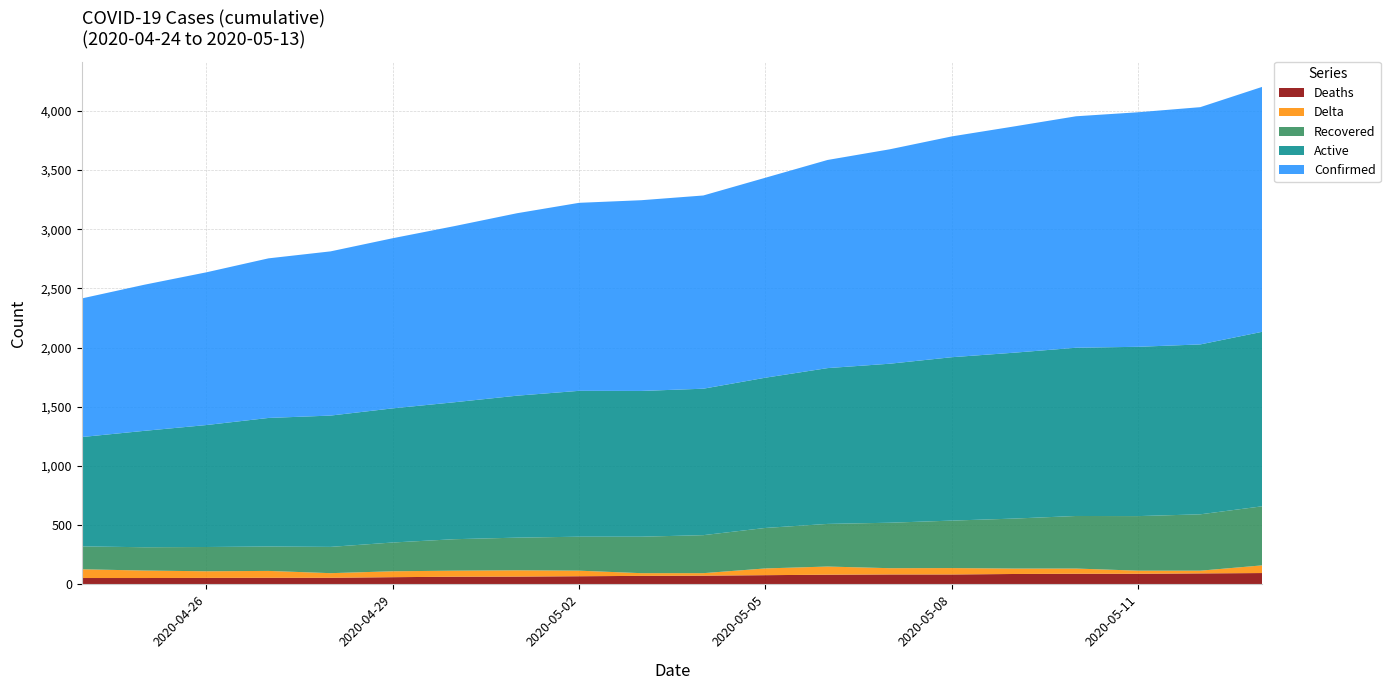

Reading left to right, what are all the values shown in this chart?

Deaths: 2020-04-24=54	2020-04-25=54	2020-04-26=55	2020-04-27=56	2020-04-28=56	2020-04-29=61	2020-04-30=65	2020-05-01=66	2020-05-02=69	2020-05-03=72	2020-05-04=74	2020-05-05=78	2020-05-06=82	2020-05-07=84	2020-05-08=84	2020-05-09=88	2020-05-10=90	2020-05-11=90	2020-05-12=93	2020-05-13=96
Delta: 2020-04-24=74	2020-04-25=63	2020-04-26=56	2020-04-27=58	2020-04-28=39	2020-04-29=50	2020-04-30=51	2020-05-01=53	2020-05-02=47	2020-05-03=23	2020-05-04=21	2020-05-05=57	2020-05-06=69	2020-05-07=53	2020-05-08=54	2020-05-09=46	2020-05-10=44	2020-05-11=26	2020-05-12=23	2020-05-13=65
Recovered: 2020-04-24=193	2020-04-25=197	2020-04-26=205	2020-04-27=206	2020-04-28=222	2020-04-29=243	2020-04-30=266	2020-05-01=276	2020-05-02=287	2020-05-03=308	2020-05-04=321	2020-05-05=342	2020-05-06=360	2020-05-07=384	2020-05-08=401	2020-05-09=422	2020-05-10=444	2020-05-11=461	2020-05-12=476	2020-05-13=499
Active: 2020-04-24=924	2020-04-25=983	2020-04-26=1030	2020-04-27=1086	2020-04-28=1109	2020-04-29=1133	2020-04-30=1157	2020-05-01=1199	2020-05-02=1232	2020-05-03=1231	2020-05-04=1237	2020-05-05=1269	2020-05-06=1316	2020-05-07=1343	2020-05-08=1380	2020-05-09=1401	2020-05-10=1421	2020-05-11=1430	2020-05-12=1435	2020-05-13=1474
Confirmed: 2020-04-24=1171	2020-04-25=1234	2020-04-26=1290	2020-04-27=1348	2020-04-28=1387	2020-04-29=1437	2020-04-30=1488	2020-05-01=1541	2020-05-02=1588	2020-05-03=1611	2020-05-04=1632	2020-05-05=1689	2020-05-06=1758	2020-05-07=1811	2020-05-08=1865	2020-05-09=1911	2020-05-10=1955	2020-05-11=1981	2020-05-12=2004	2020-05-13=2069